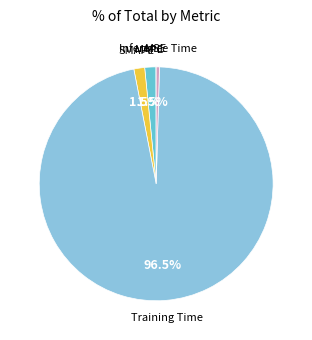

Does any single category account for the majority?

Yes